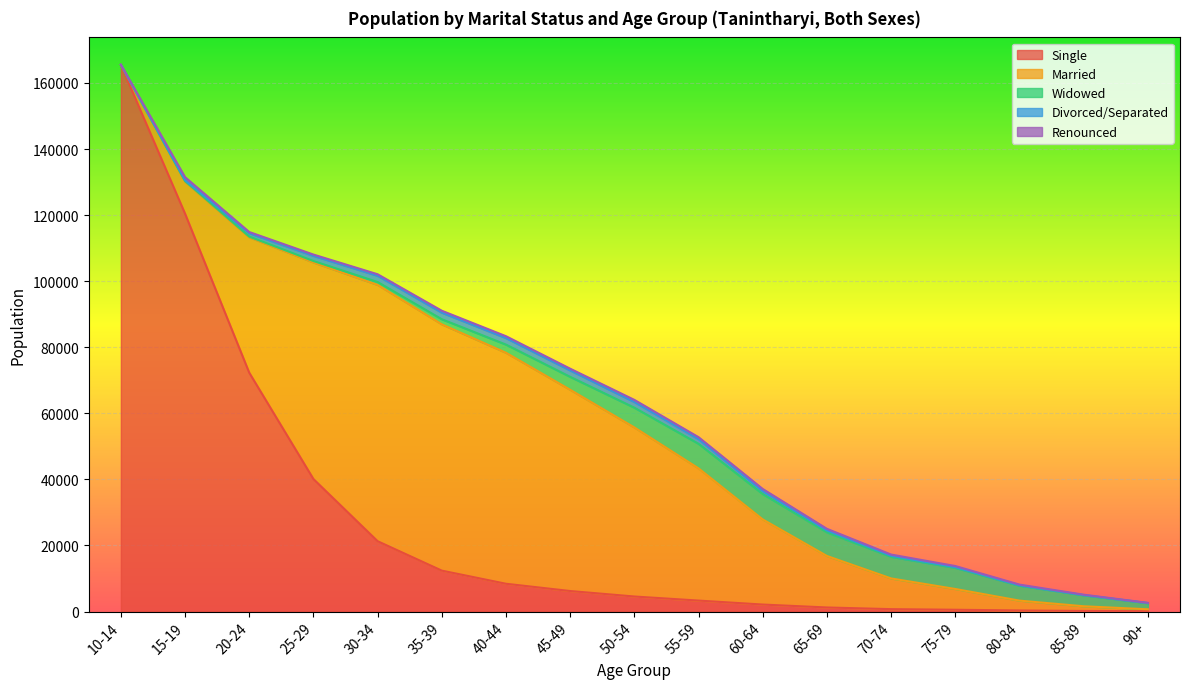

Reading right to left, what are all the values shown in this chart?

Single: 104	175	331	544	726	1232	2117	3321	4552	6211	8411	12384	21291	40113	72296	120449	165526
Married: 579	1423	2974	6284	9294	15588	25763	40017	51176	60919	69926	74556	77587	65559	40995	9703	0
Widowed: 1864	3331	4521	6394	6545	7163	7687	7440	5981	3917	2471	1548	878	436	206	124	0
Divorced/Separated: 23	51	107	206	300	552	906	1410	1716	1936	1964	1981	1883	1569	1034	306	0
Renounced: 62	124	224	351	383	500	623	590	642	530	574	589	464	389	362	917	0